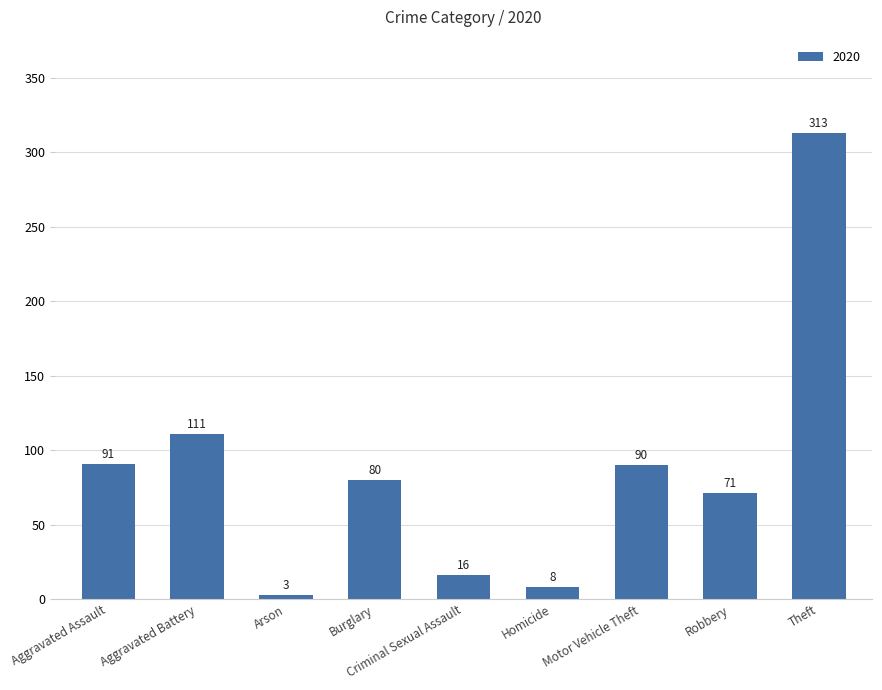

What is the change in value from Aggravated Assault to Theft?

+222